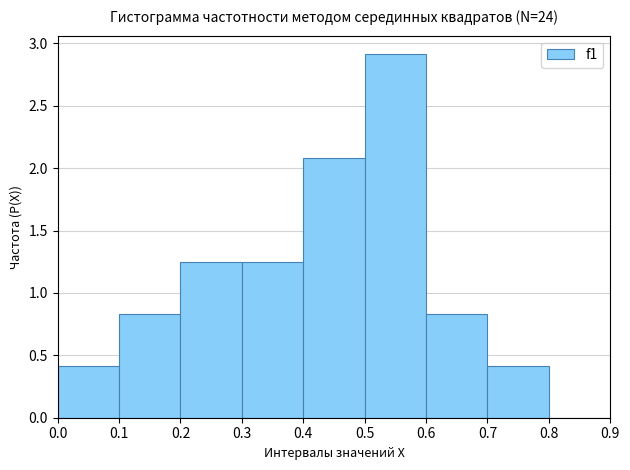

What is the height of the bar covering 0.4 to 0.5 on the x-axis? The values are not printed on the chart, so give them approximately, as read against the axis.

2.10